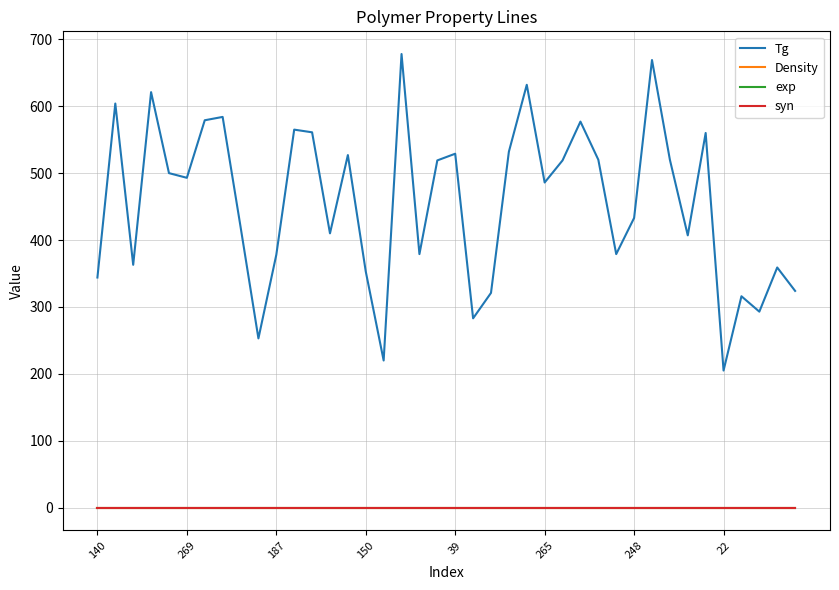

Reading right to left, extract all data points from this chart.

Tg: 324	359	293	316	205	560	407	520	669	433	379	520	577	519	486	632	532	321	283	529	519	379	678	220	353	527	410	561	565	378	253	420	584	579	493	500	621	363	604	344
Density: 0	0	0	0	0	0	0	0	0	0	0	0	0	0	0	0	0	0	0	0	0	0	0	0	0	0	0	0	0	0	0	0	0	0	0	0	0	0	0	0
exp: 0	0	0	0	0	0	0	0	0	0	0	0	0	0	0	0	0	0	0	0	0	0	0	0	0	0	0	0	0	0	0	0	0	0	0	0	0	0	0	0
syn: 0	0	0	0	0	0	0	0	0	0	0	0	0	0	0	0	0	0	0	0	0	0	0	0	0	0	0	0	0	0	0	0	0	0	0	0	0	0	0	0